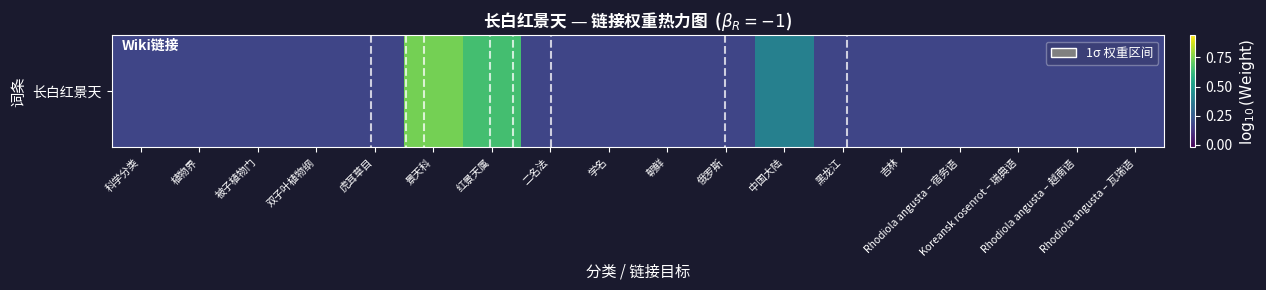

What is the sum of all values?

4.4